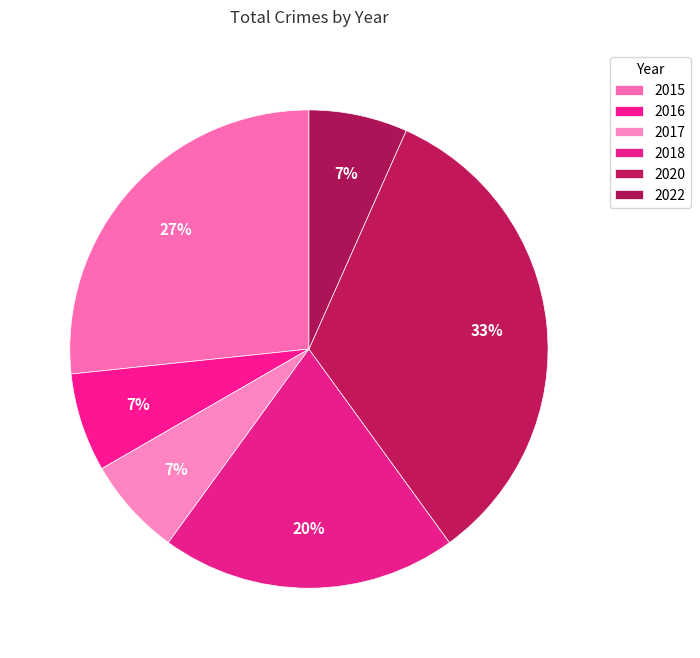

To the nearest percent, what is the combined percentage of 2018 and 2015?

47%